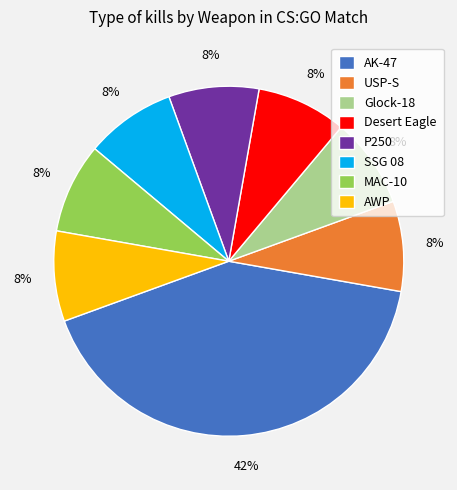

Is it true that AWP is 18% of the pie?

False